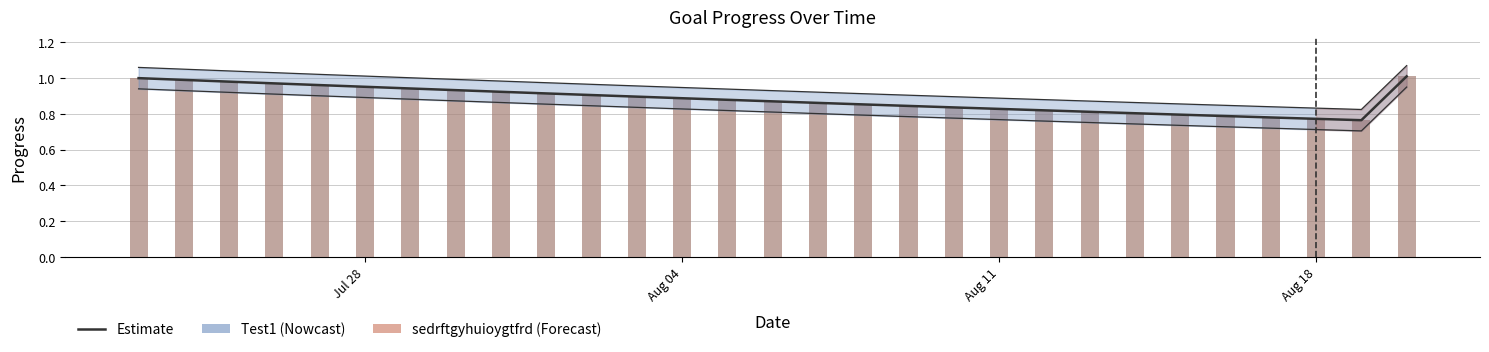

At how many categories does at least one series exceed 0?

29